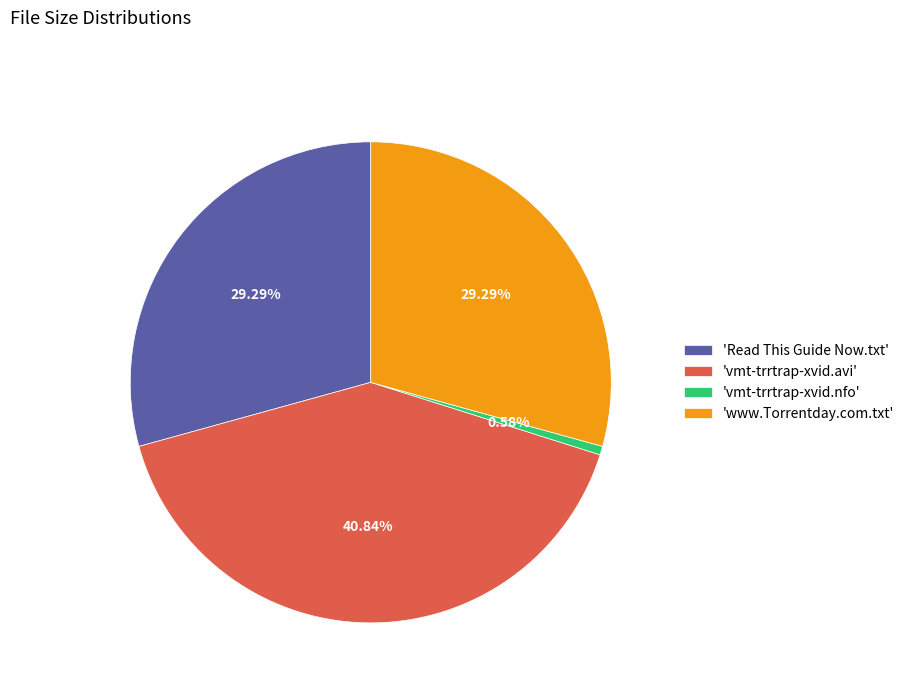

Is the sum of 'www.Torrentday.com.txt' and 'Read This Guide Now.txt' greater than half?

Yes